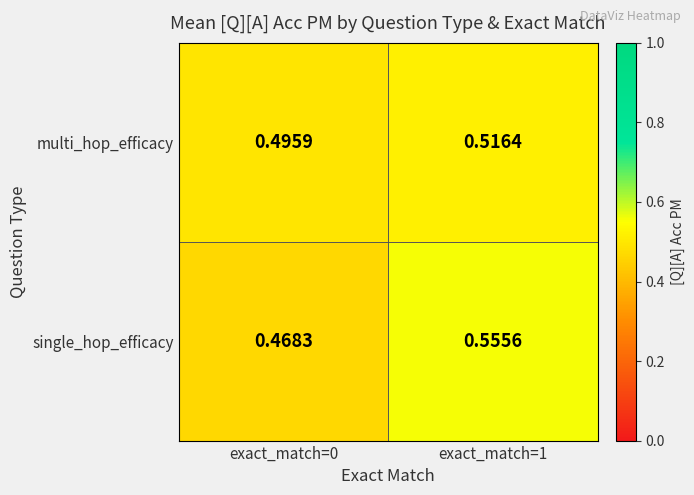

At how many categories does at least one series exceed 0?

2